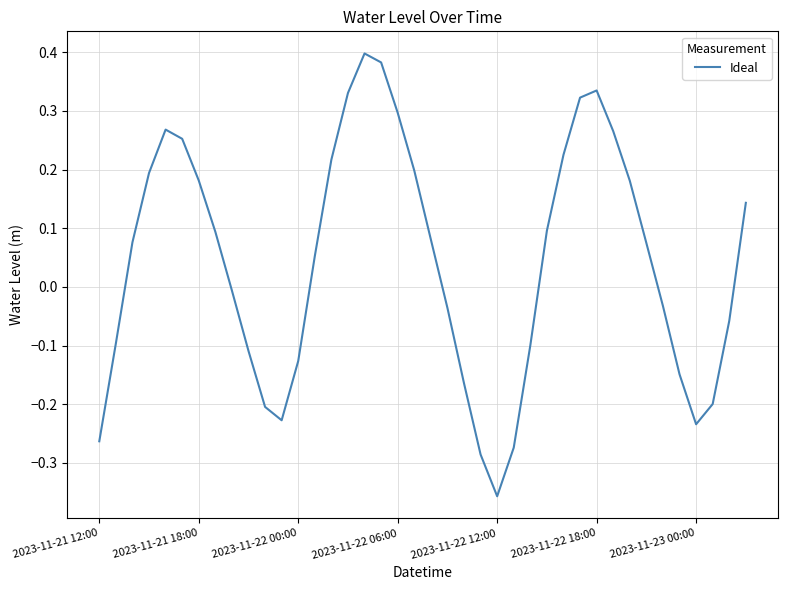

Does the chart display data point markers on the line(s)?

No